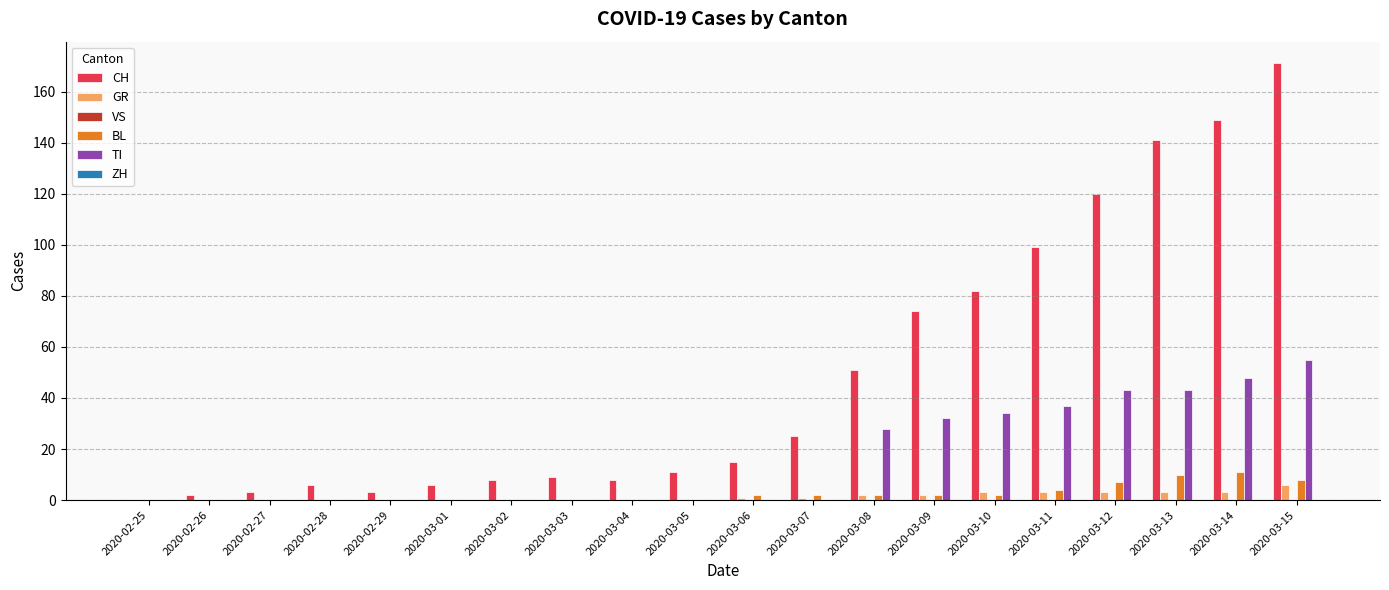

Which series has the widest spread of values?

CH